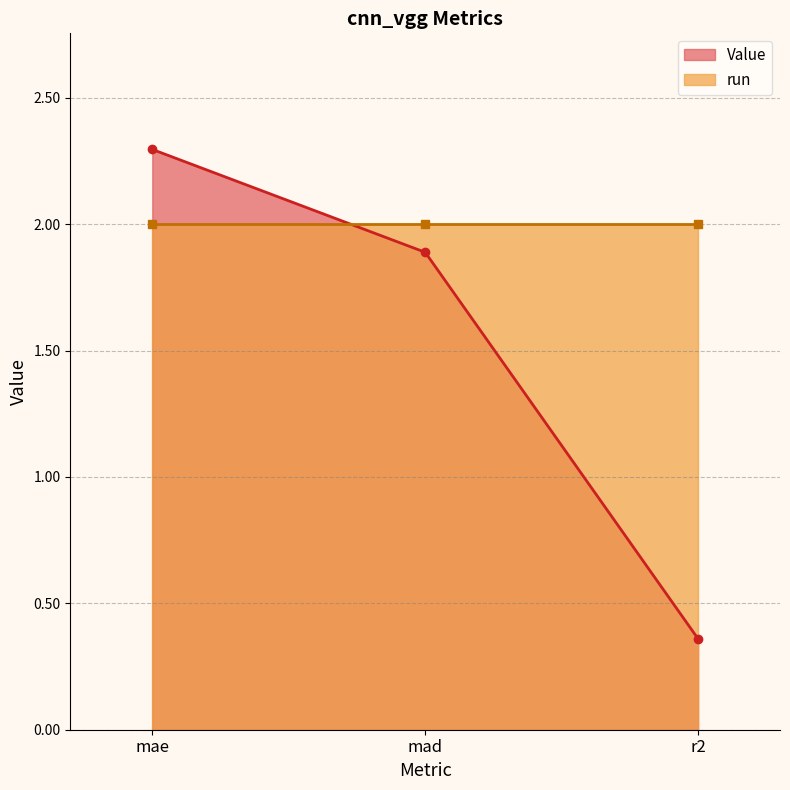

Rank the categories by value from highest to lowest.

mae, mad, r2